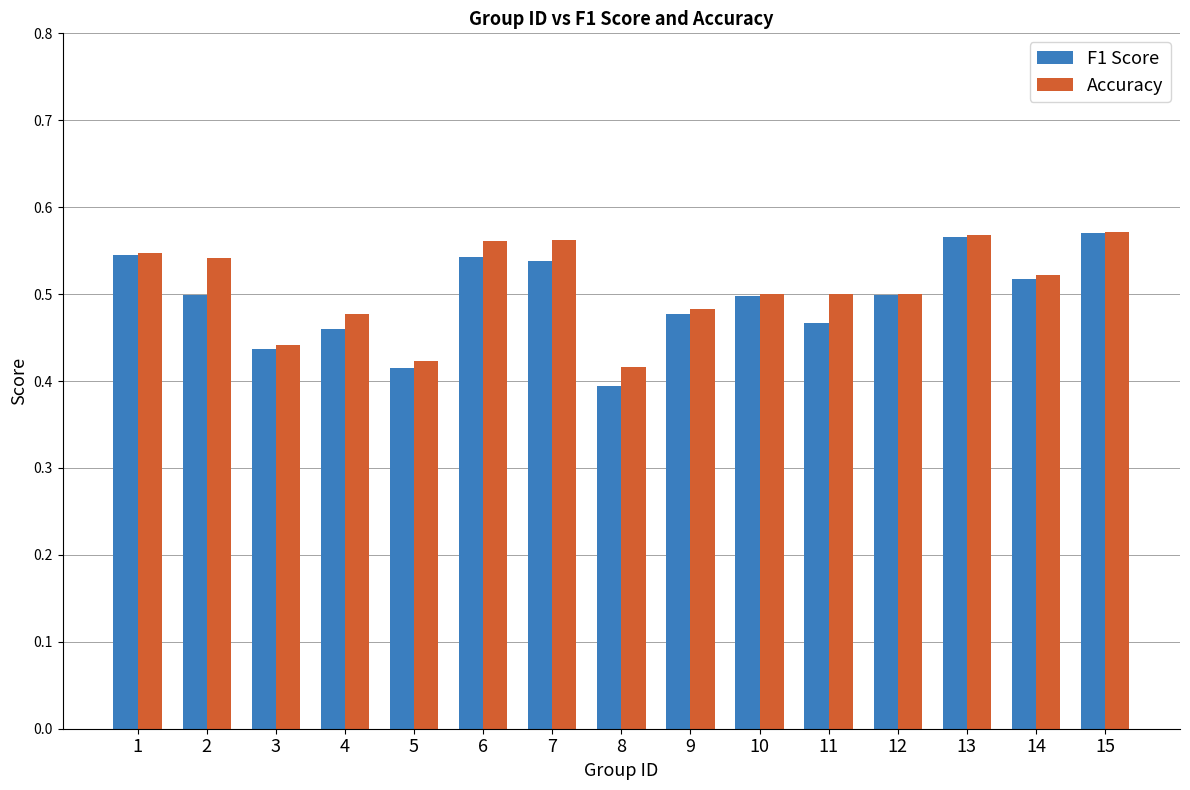

What is the sum of the F1 Score values at 6 and 14?

1.1